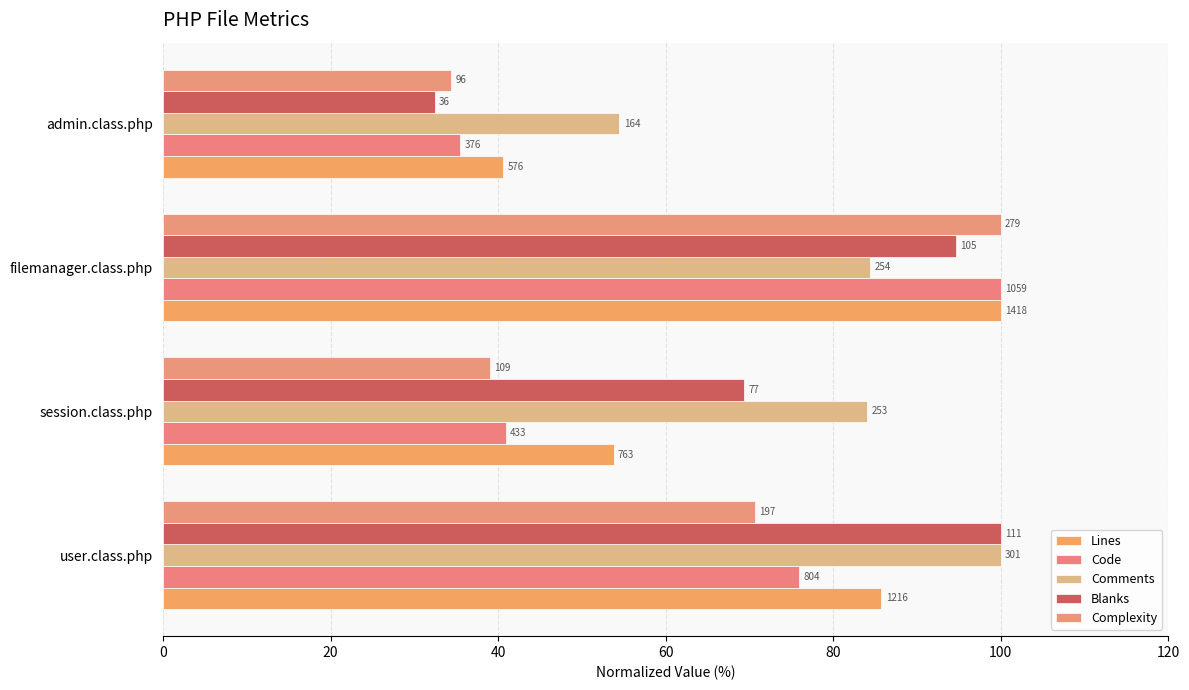

At how many categories does at least one series exceed 60?

3